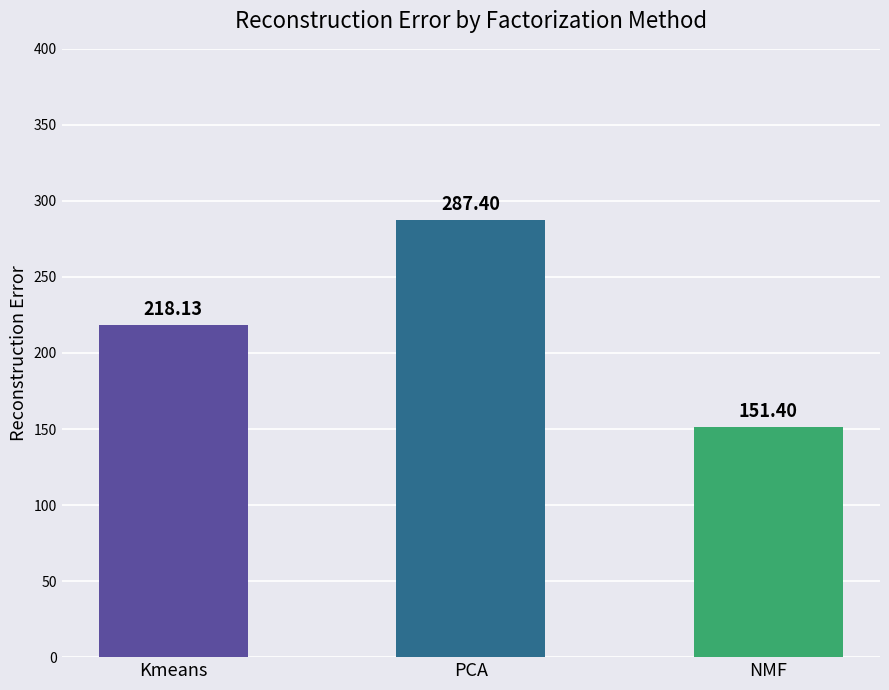

Reading left to right, extract all data points from this chart.

218.1	287.4	151.4